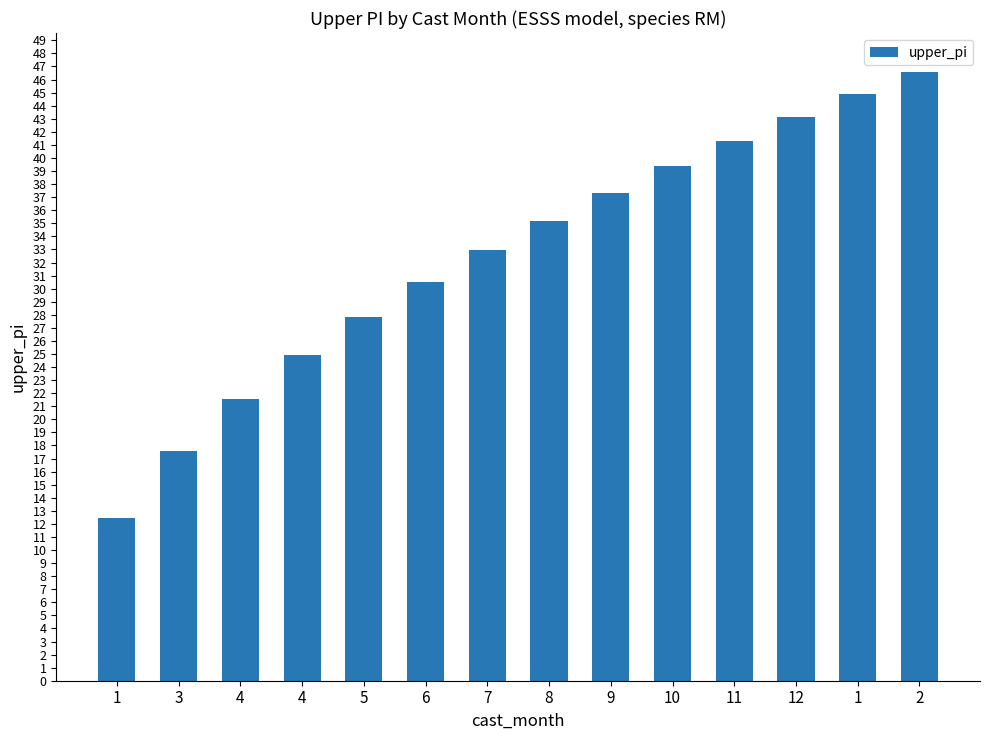

What is the difference between the values at 9 and 11?

3.9